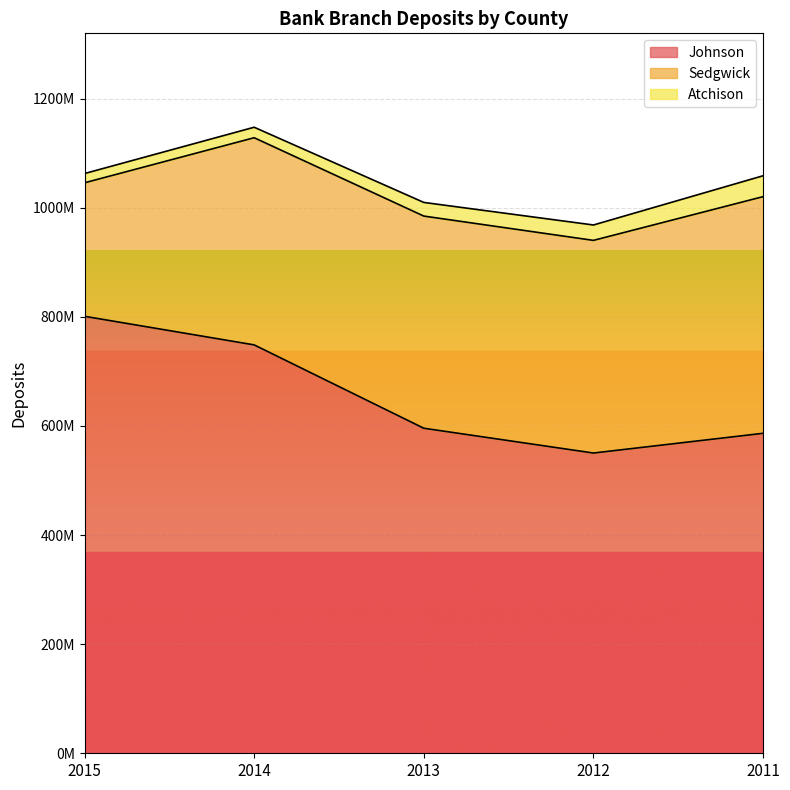

How many data points in Johnson are less than 595729000?

2